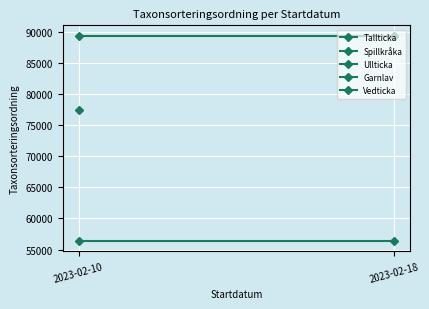

What is the minimum value shown in the chart?

56411